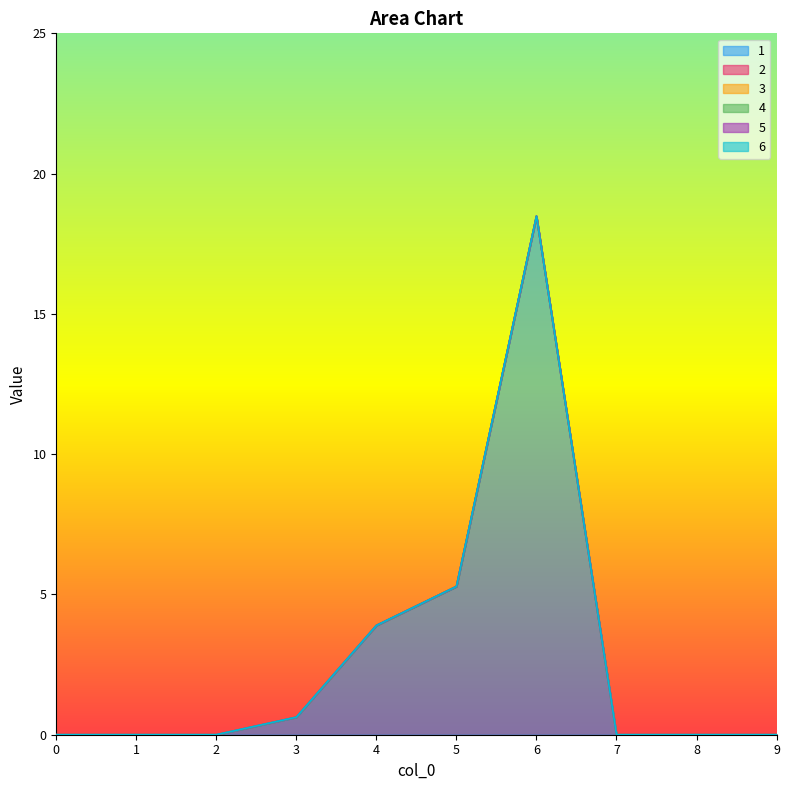

How many positive values does the 1 series have?

4